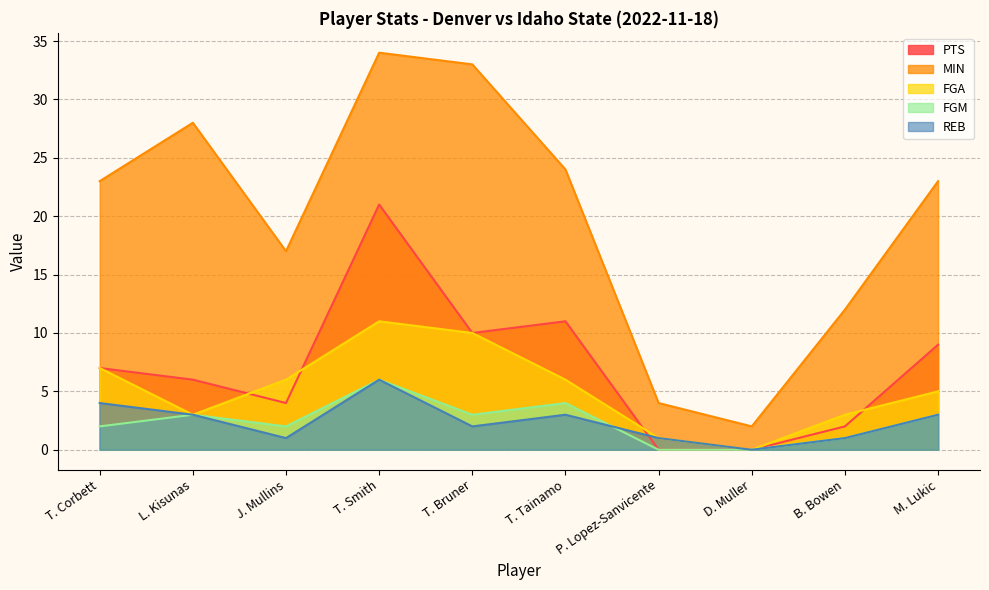

Which series has the widest spread of values?

MIN